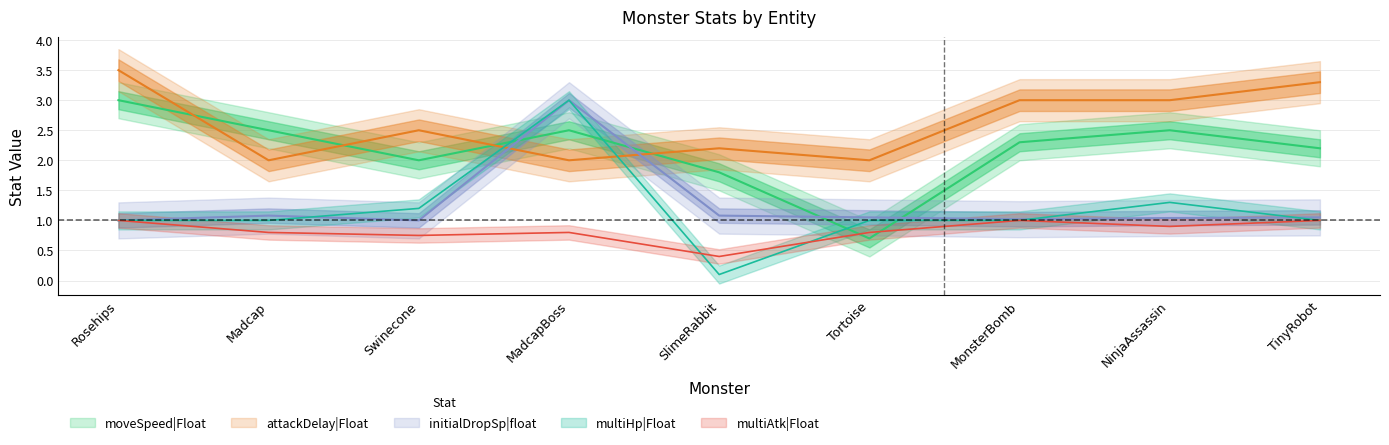

What is the average value of the multiAtk|Float series?

0.8